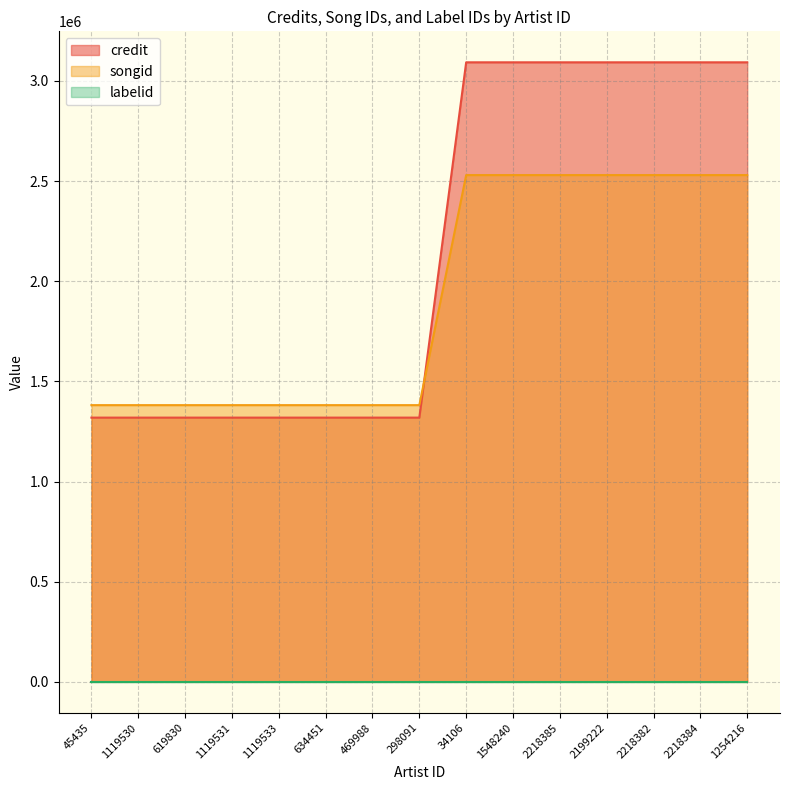

What is the sum of the credit values at 1119531 and 1548240?

4412295